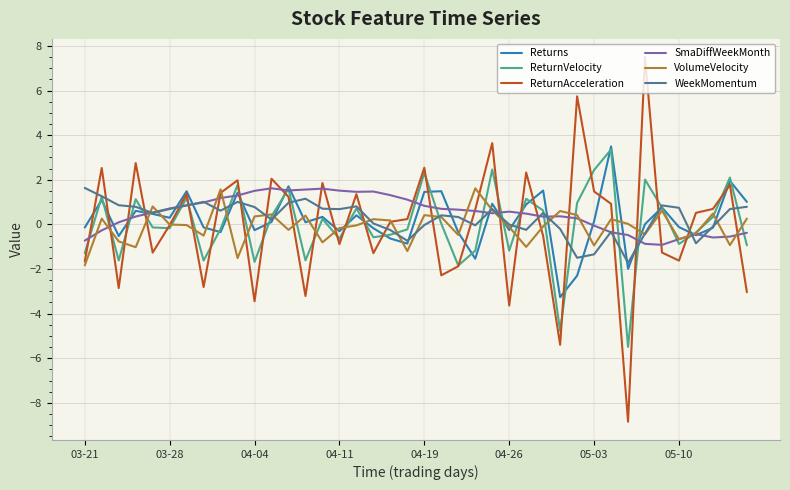

What is the maximum value shown in the chart?

7.5